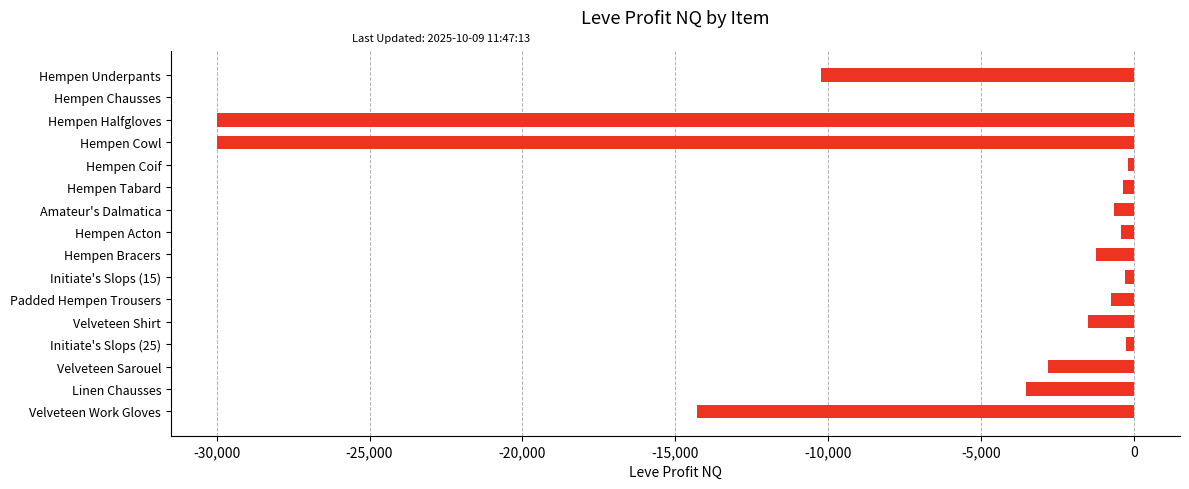

Does the chart contain stacked bars?

No